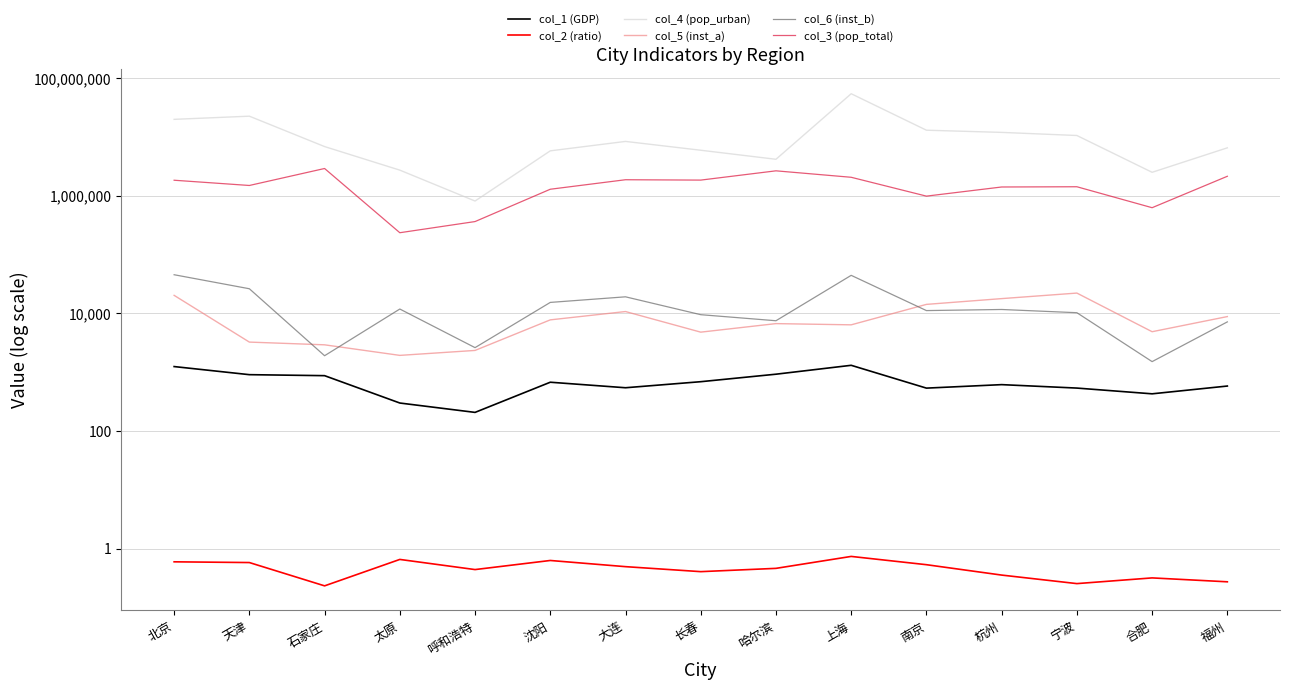

What are all the series names shown in the legend?

col_1 (GDP), col_2 (ratio), col_4 (pop_urban), col_5 (inst_a), col_6 (inst_b), col_3 (pop_total)